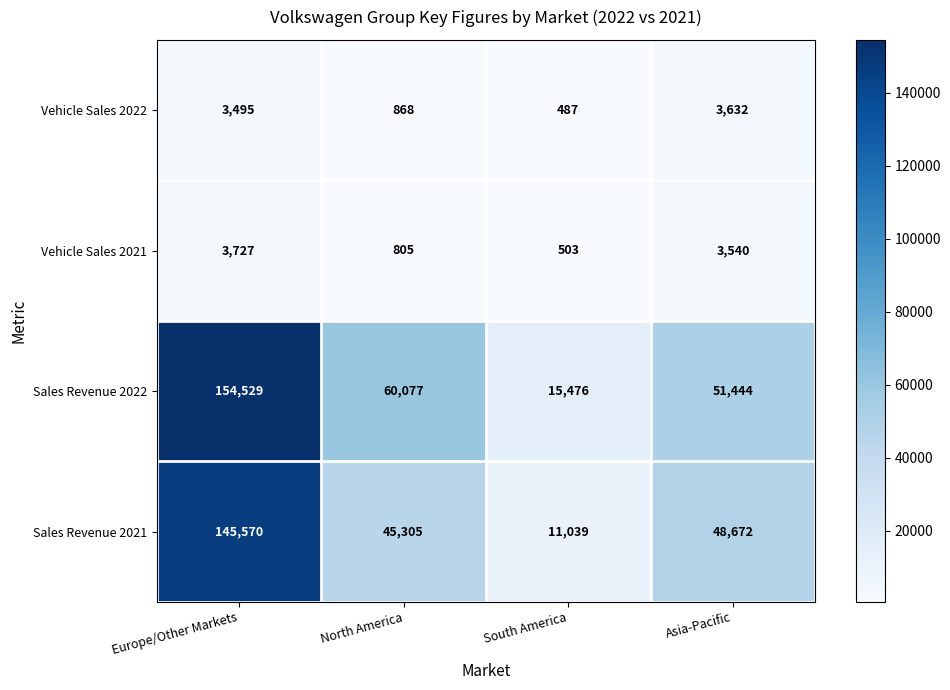

At which label is Sales Revenue 2022 closest to 85002?

North America